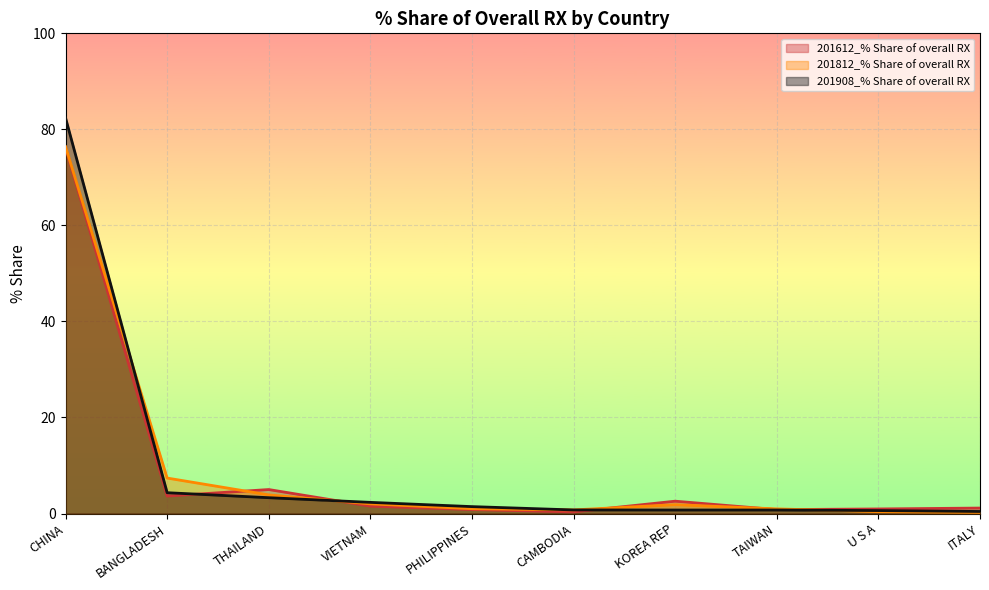

The value of 201908_% Share of overall RX at PHILIPPINES is 0.4. True or false?

False